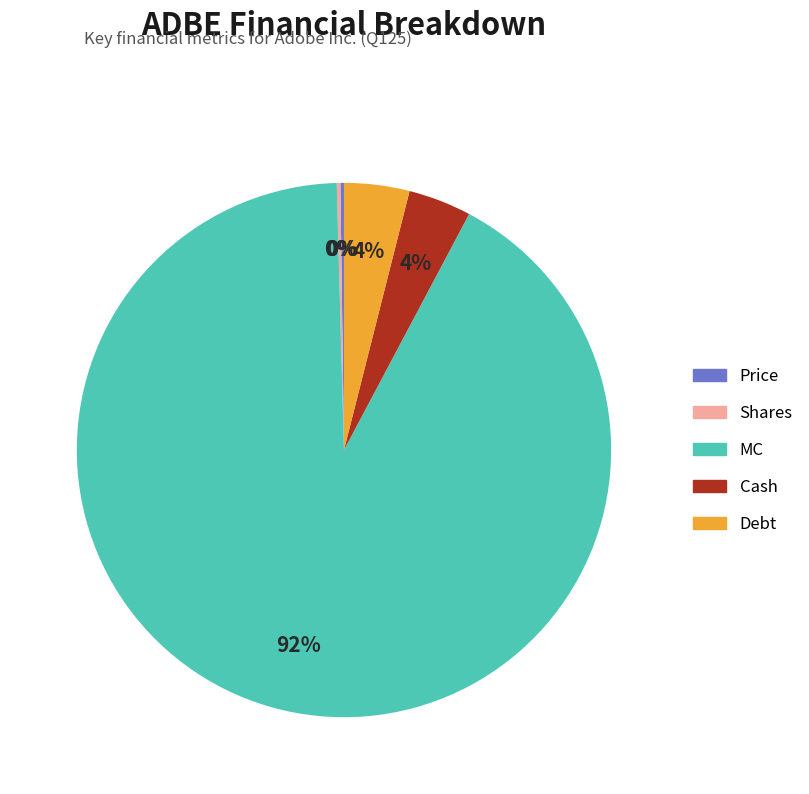

What percentage is the Debt slice, to the nearest percent?

4%